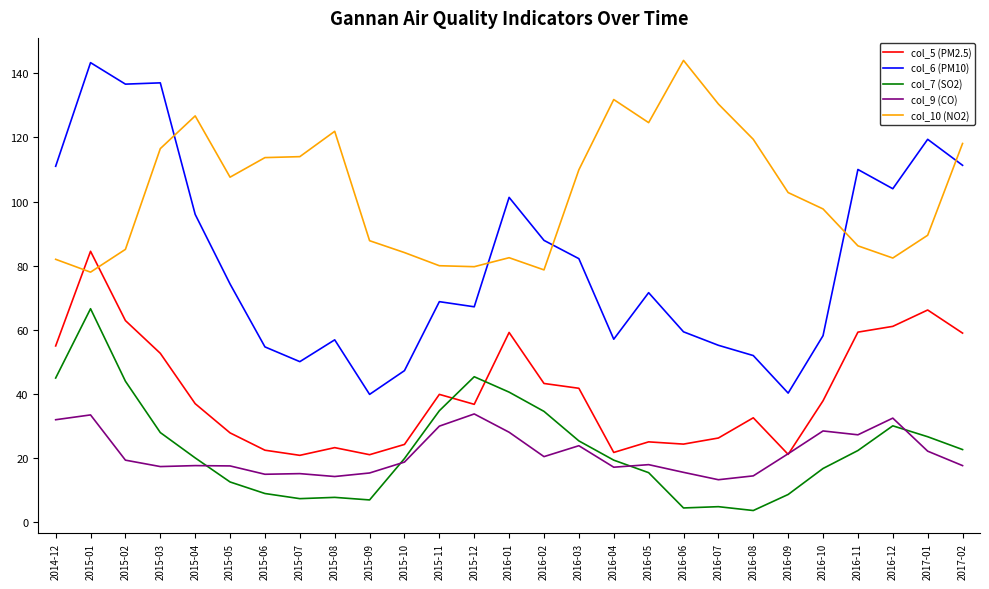

At which category does col_5 (PM2.5) reach its first local valley?

2015-07